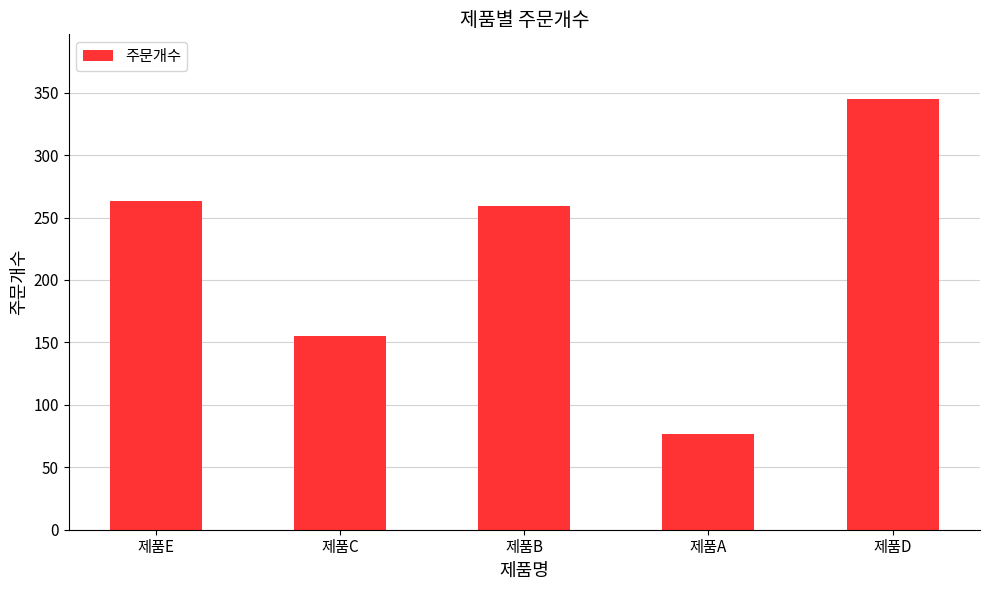

List the labels in order of value, largest first.

제품D, 제품E, 제품B, 제품C, 제품A